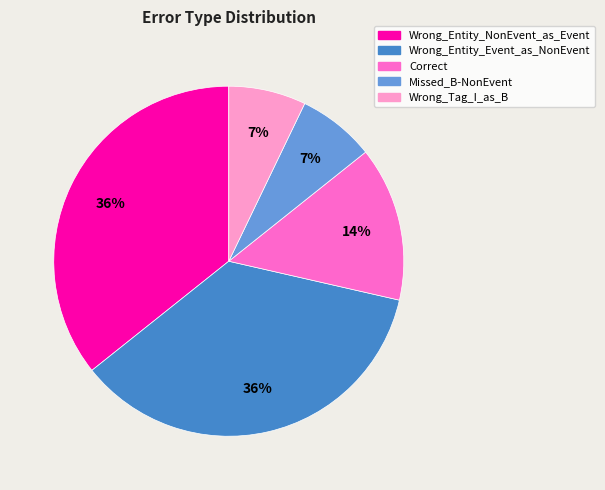

How many segments does this pie chart have?

5